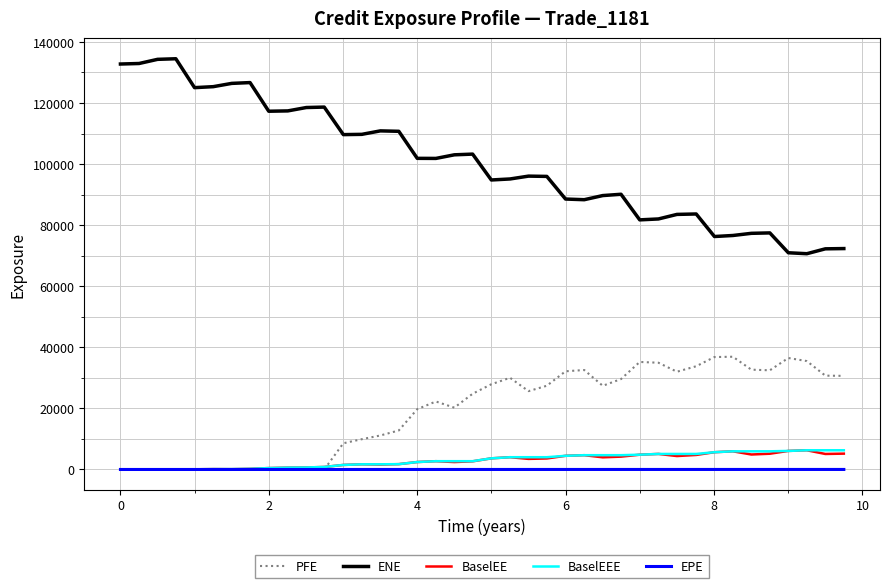

Which series has the largest total across all categories?

ENE